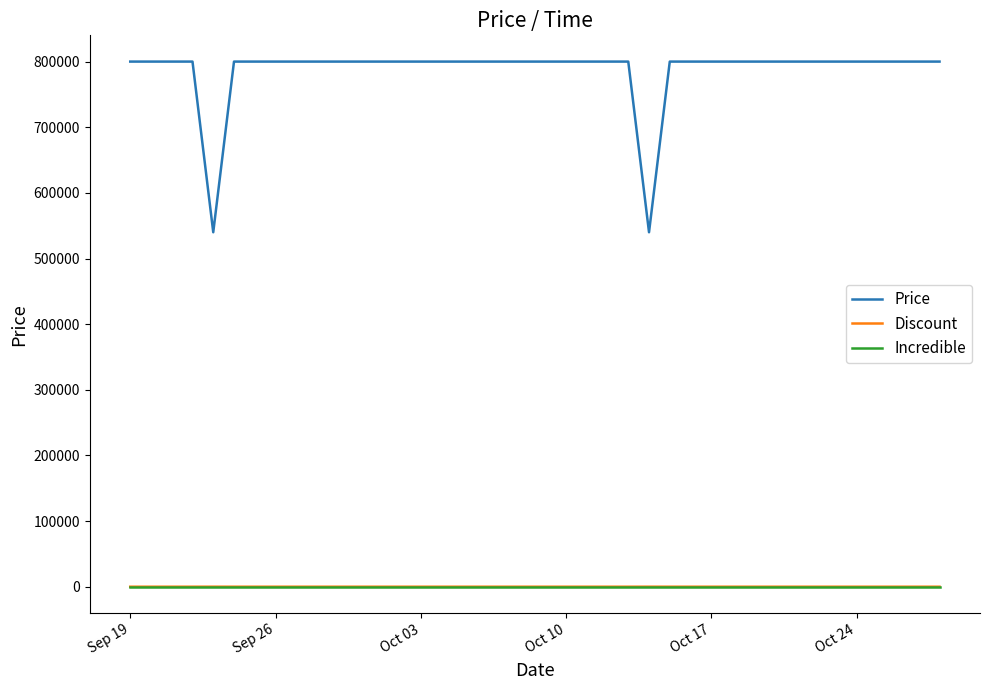

What is the greatest value displayed?

800000